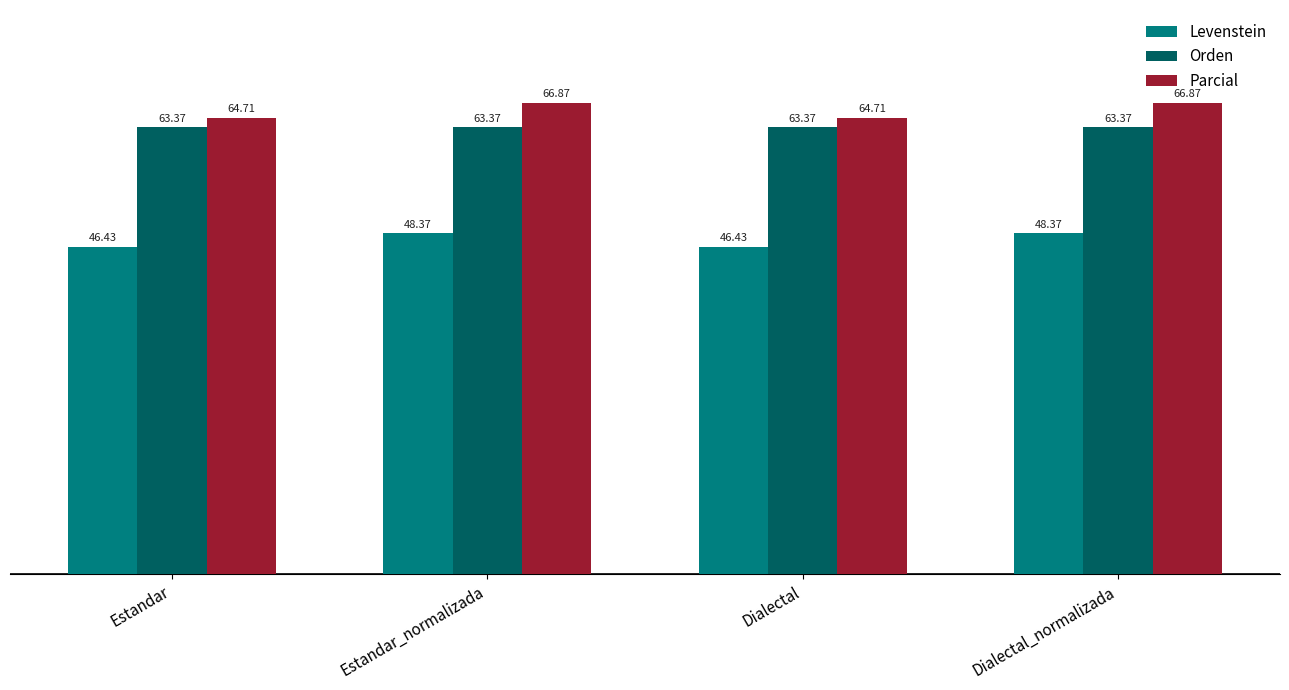

Reading left to right, extract all data points from this chart.

Levenstein: 46.4	48.4	46.4	48.4
Orden: 63.4	63.4	63.4	63.4
Parcial: 64.7	66.9	64.7	66.9